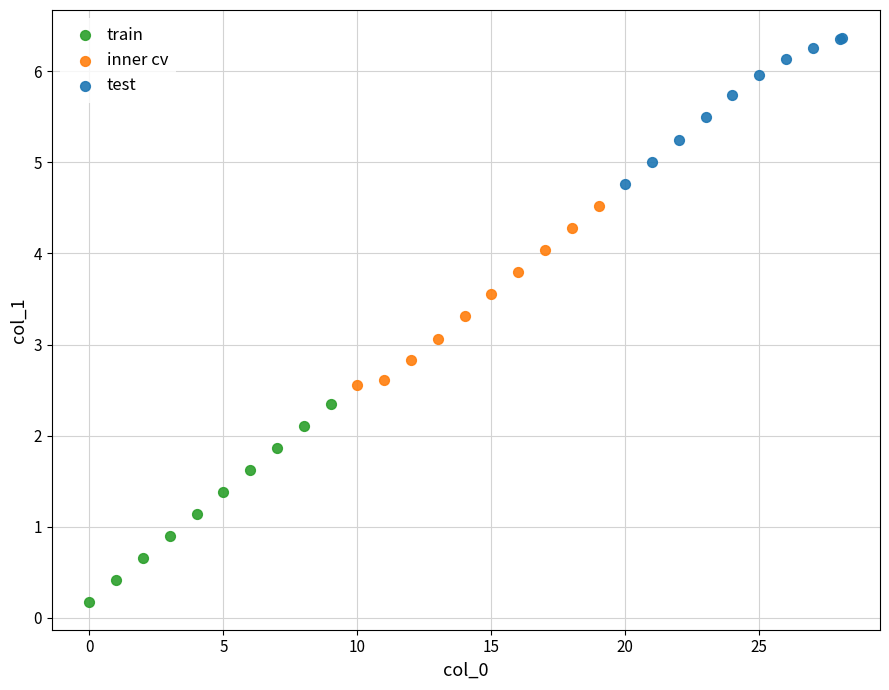

Which series contains the lowest Y value?

train